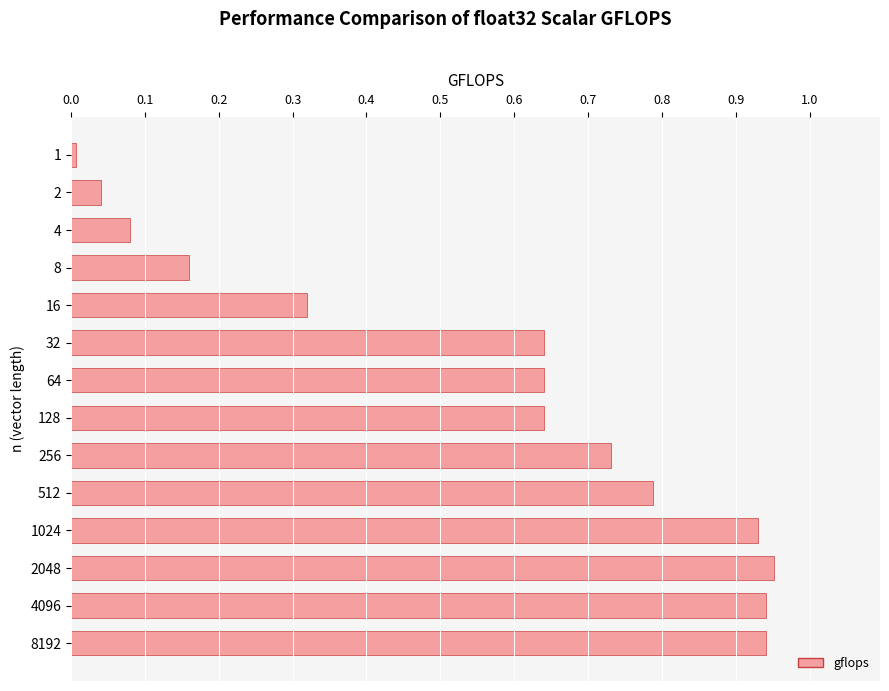

Are the bars horizontal?

Yes